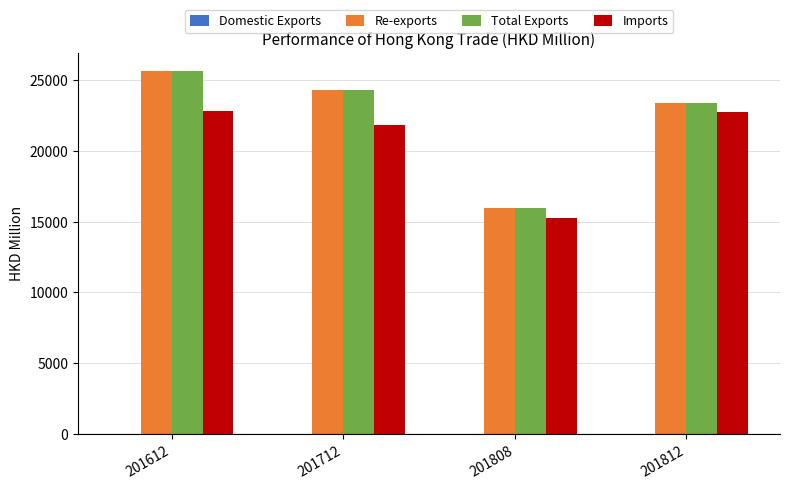

At which label does Re-exports reach its peak?

201612